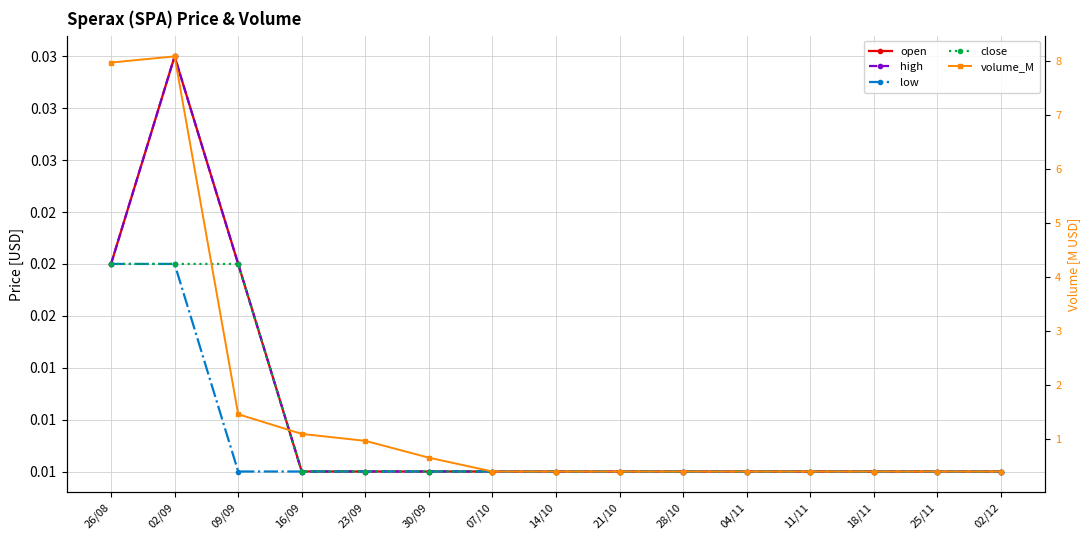

Reading right to left, transcribe all the data shown in this chart.

open: 0.0	0.0	0.0	0.0	0.0	0.0	0.0	0.0	0.0	0.0	0.0	0.0	0.0	0.0	0.0
high: 0.0	0.0	0.0	0.0	0.0	0.0	0.0	0.0	0.0	0.0	0.0	0.0	0.0	0.0	0.0
low: 0.0	0.0	0.0	0.0	0.0	0.0	0.0	0.0	0.0	0.0	0.0	0.0	0.0	0.0	0.0
close: 0.0	0.0	0.0	0.0	0.0	0.0	0.0	0.0	0.0	0.0	0.0	0.0	0.0	0.0	0.0
volume_M: 0.4	0.4	0.4	0.4	0.4	0.4	0.4	0.4	0.4	0.7	1.0	1.1	1.5	8.1	8.0